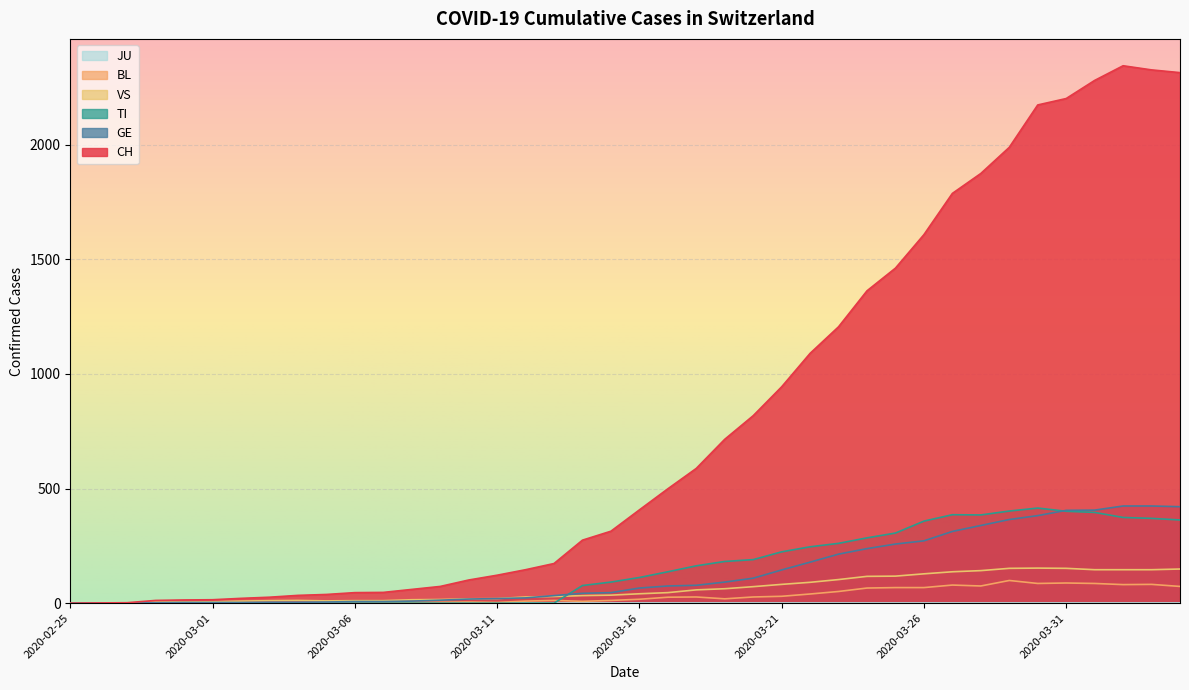

At which label does CH first exceed 407?

2020-03-17